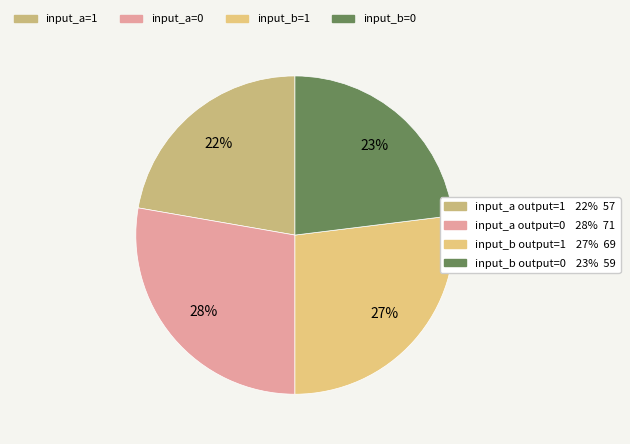

Count the number of slices in the pie.

4